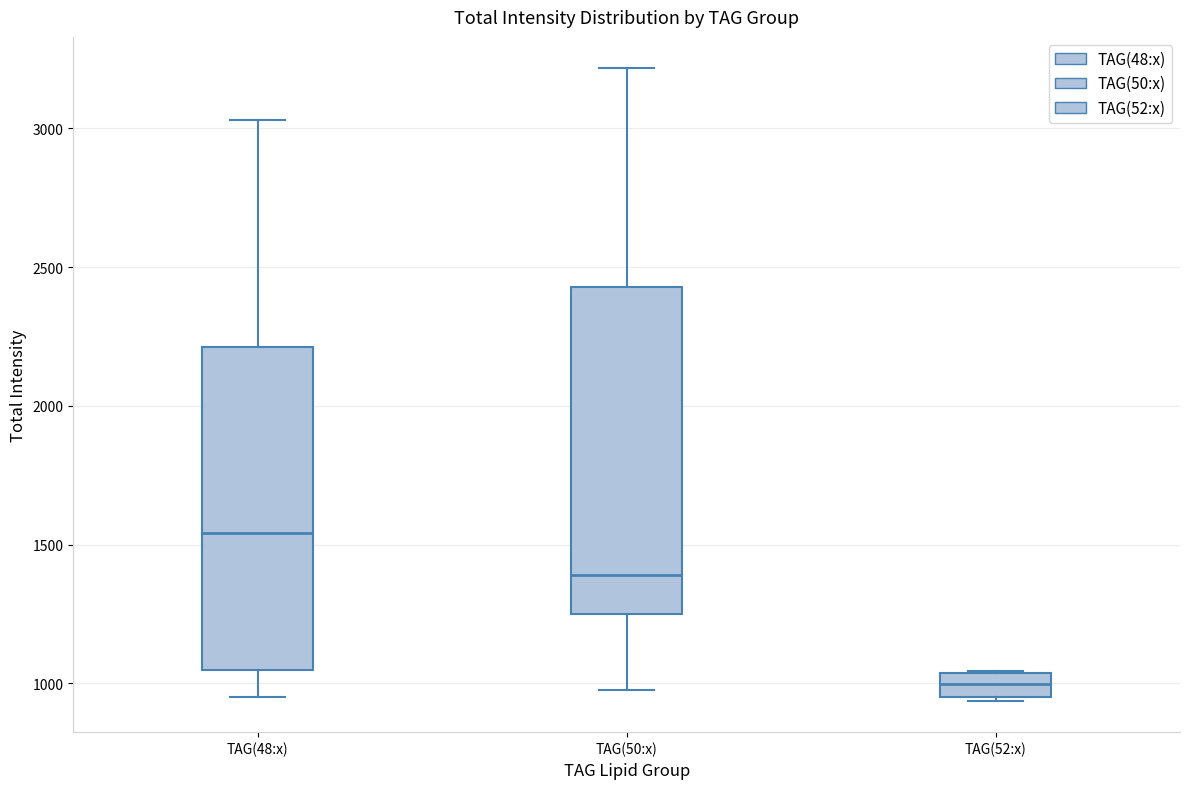

Where does the upper whisker of the box for TAG(48:x) end on the y-axis? The values are not printed on the chart, so give them approximately, as read against the axis.

3050